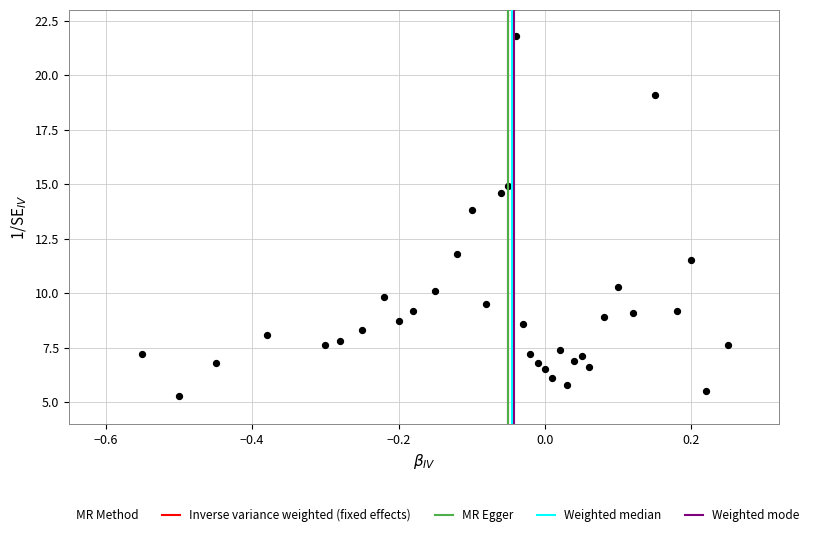

What Y value in the scatter plot is closest to 13?

13.8